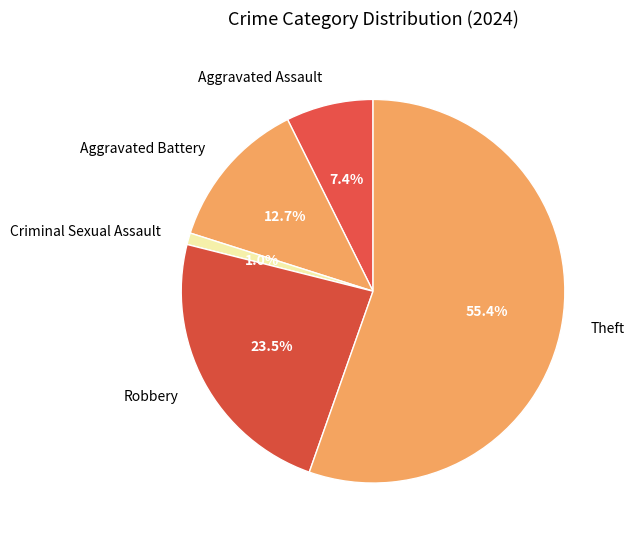

Does any single category account for the majority?

Yes